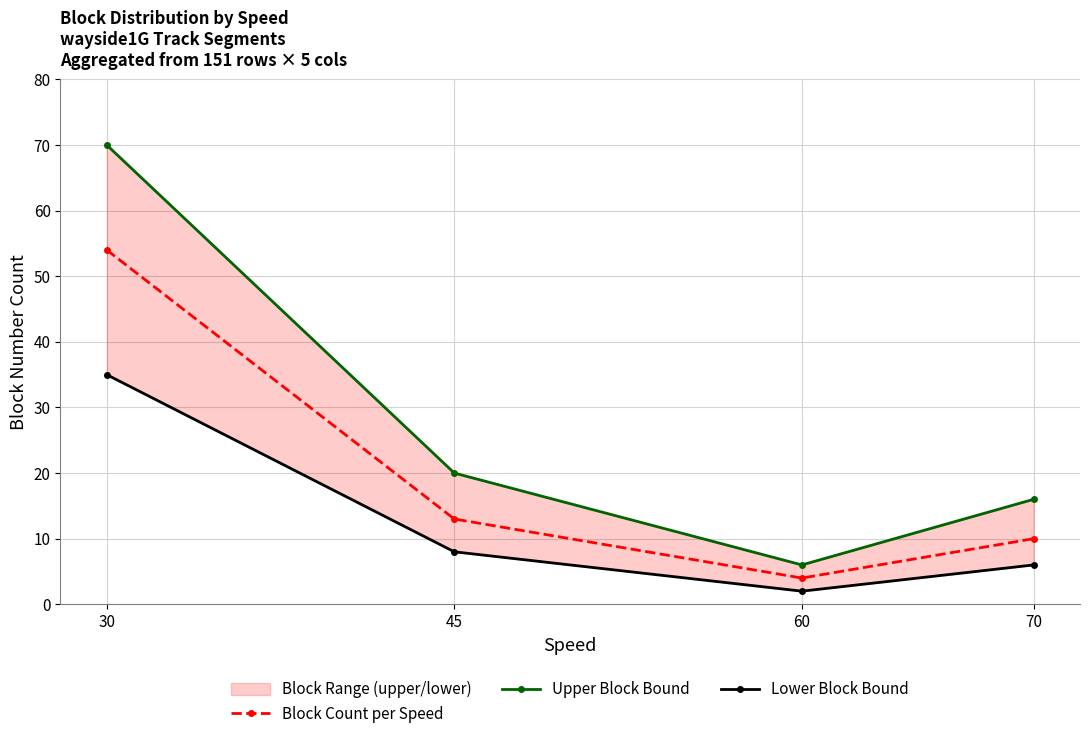

True or false: Lower Block Bound has a value of 2 at 60.

True